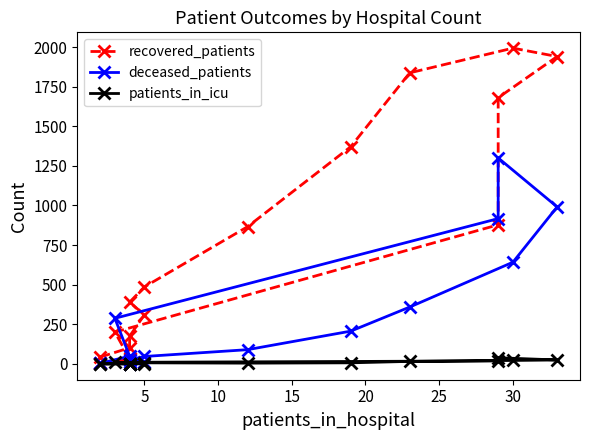

What are all the series names shown in the legend?

recovered_patients, deceased_patients, patients_in_icu